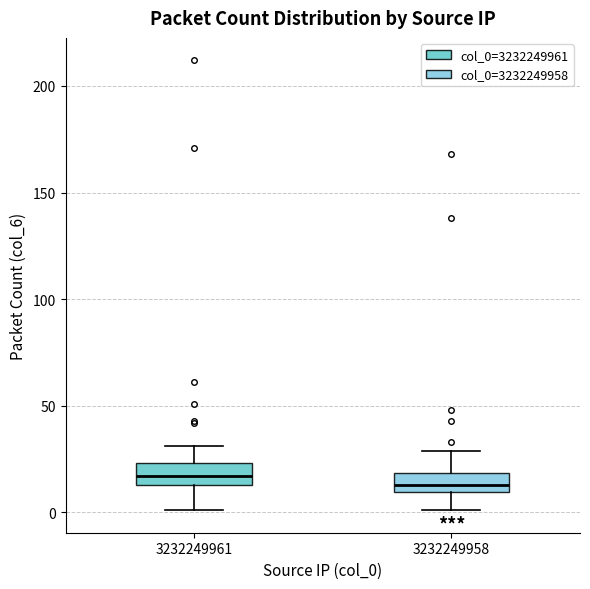

Reading left to right, transcribe this box plot: for each box, give where its median line is, the range the box spans, and where its two whiskers end, as read against the y-axis. The values are not printed on the chart, so give them approximately, as read against the axis.

3232249961: median 15 (inside the box), box 15 to 25, whiskers 0 to 30
3232249958: median 15, box 10 to 20, whiskers 0 to 30